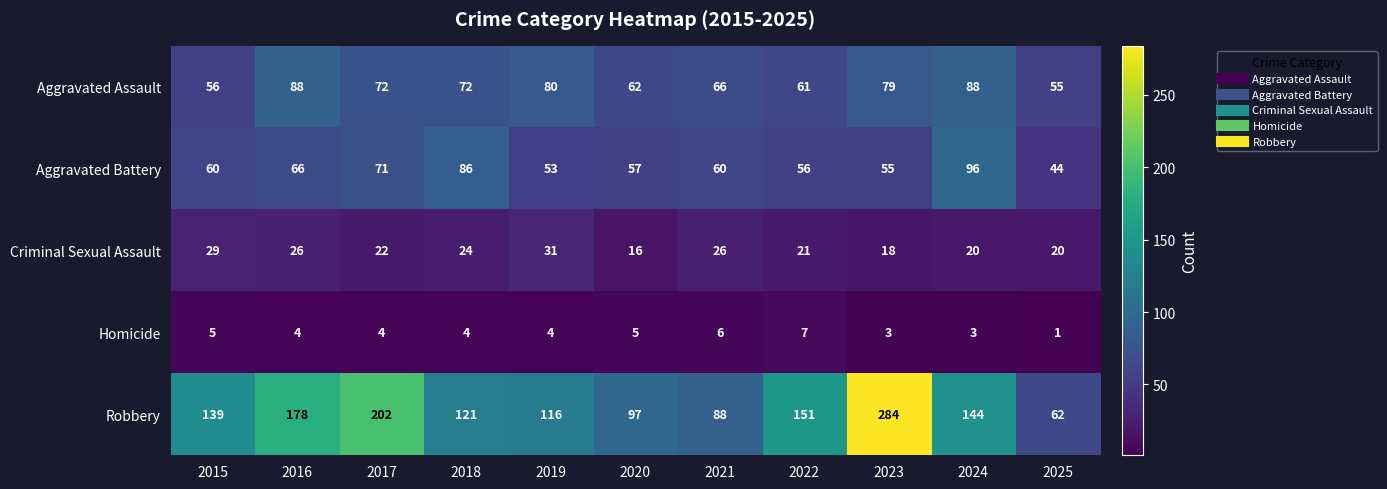

Is the value of Robbery at 2015 greater than the value of Homicide at 2022?

Yes